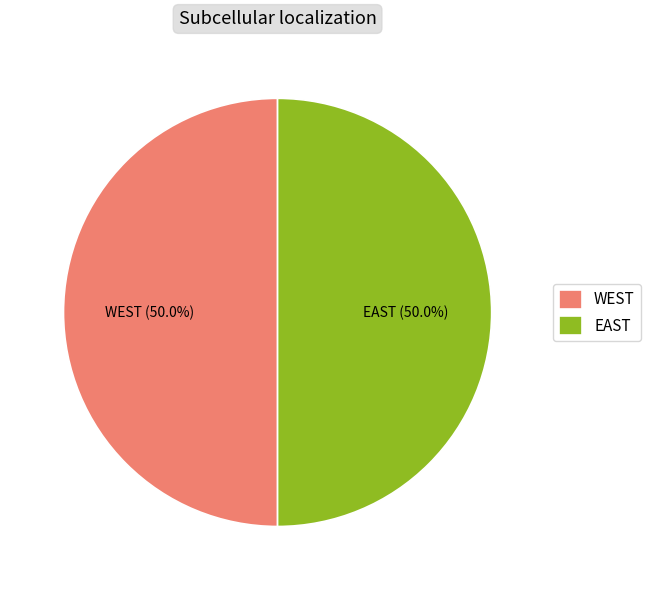

How many segments does this pie chart have?

2